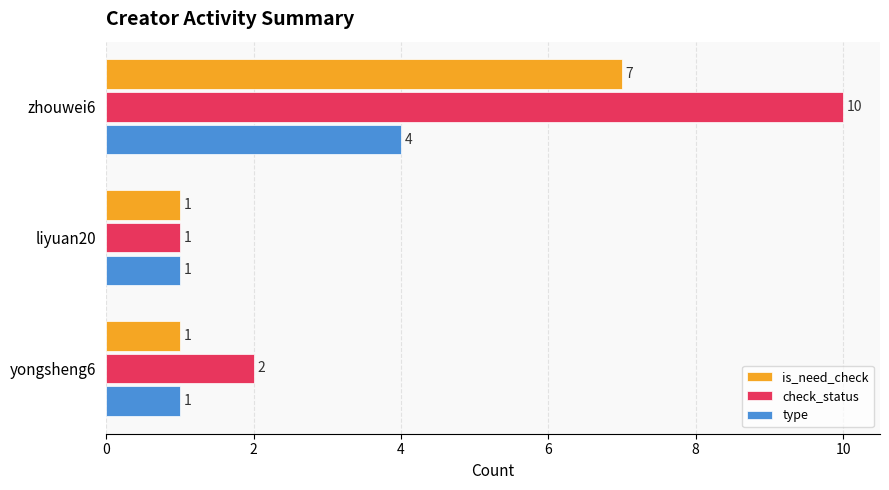

At how many categories does at least one series exceed 4?

1